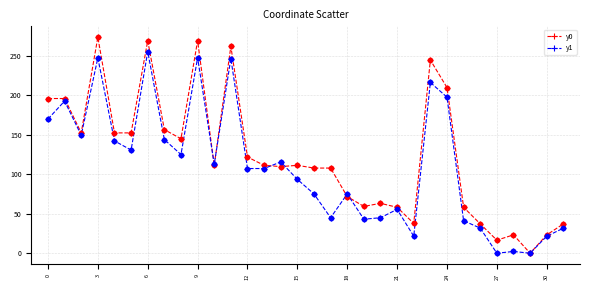

Which series has the largest range (max minus min)?

y0